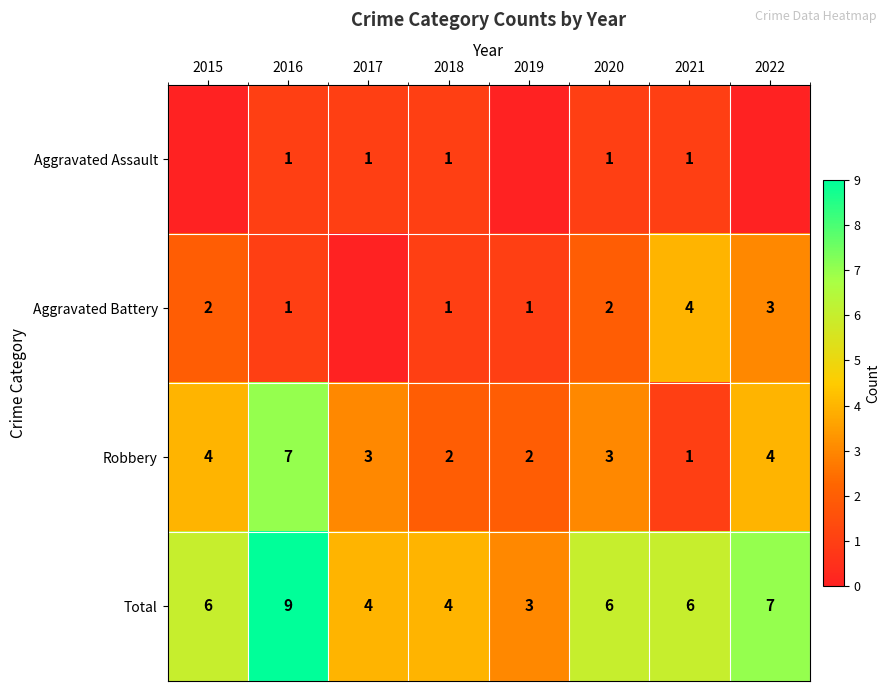

Where does the Robbery series first go above 3?

2015